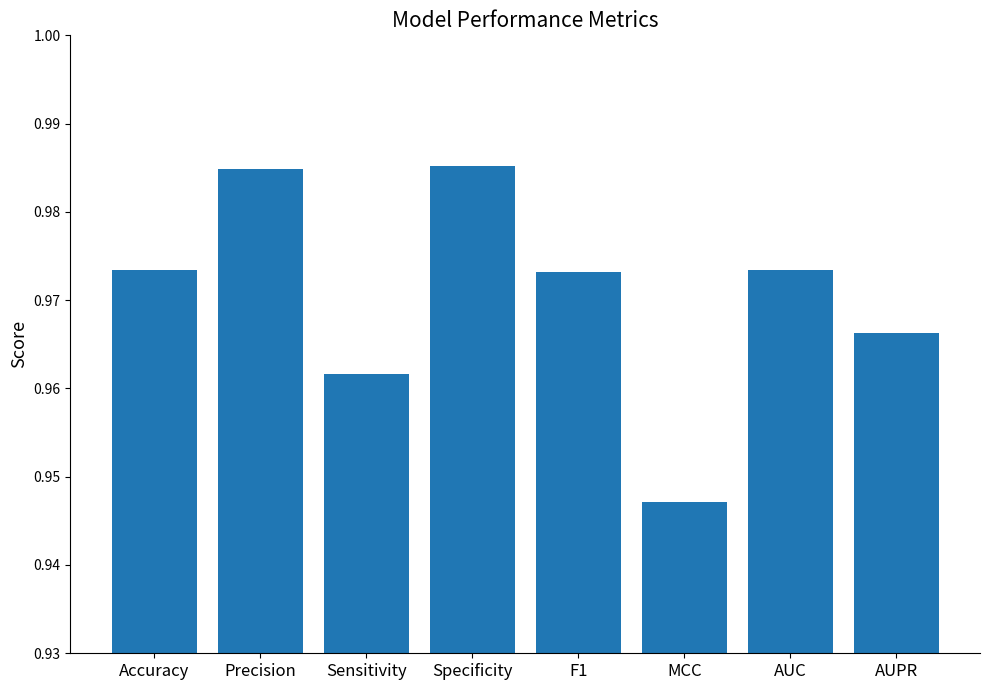

Which label corresponds to the smallest value in the chart?

MCC